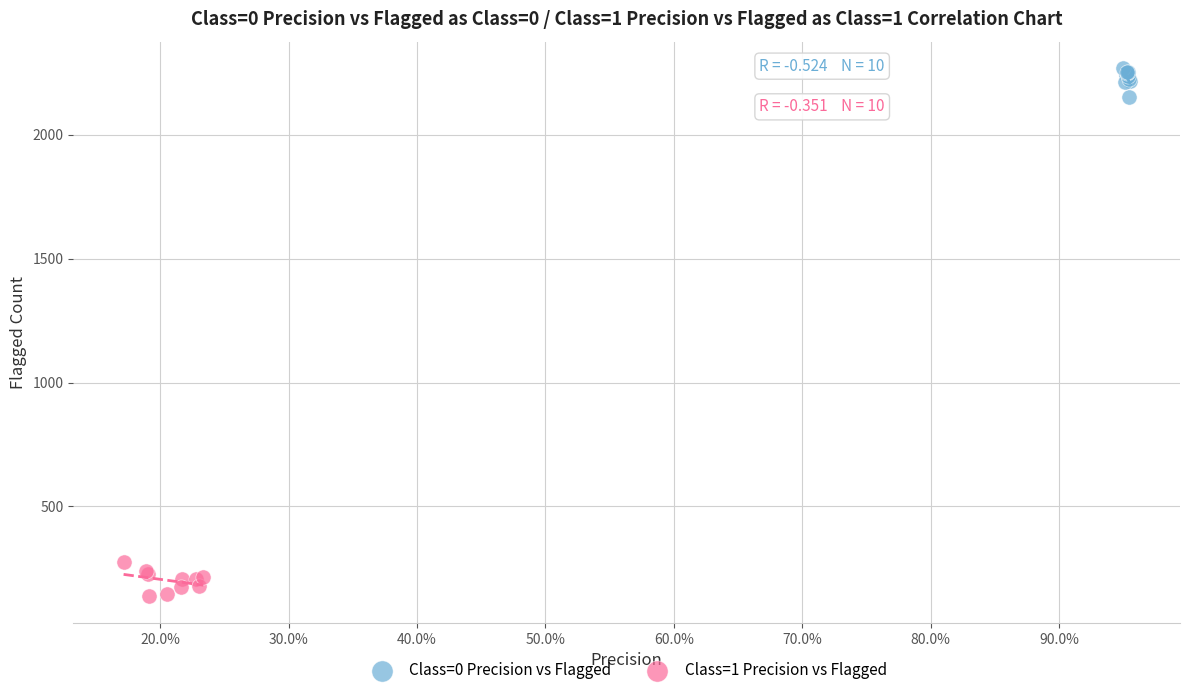

Which series contains the lowest Y value?

Class=1 Precision vs Flagged